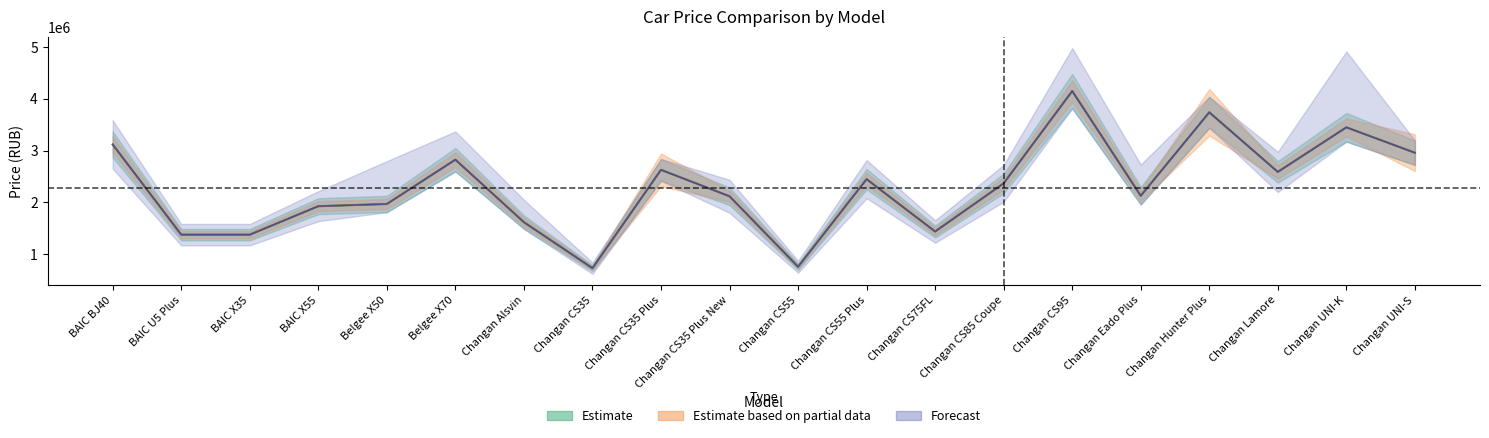

True or false: avto-trend21.ru_price has a value of 3119000 at BAIC BJ40.

True